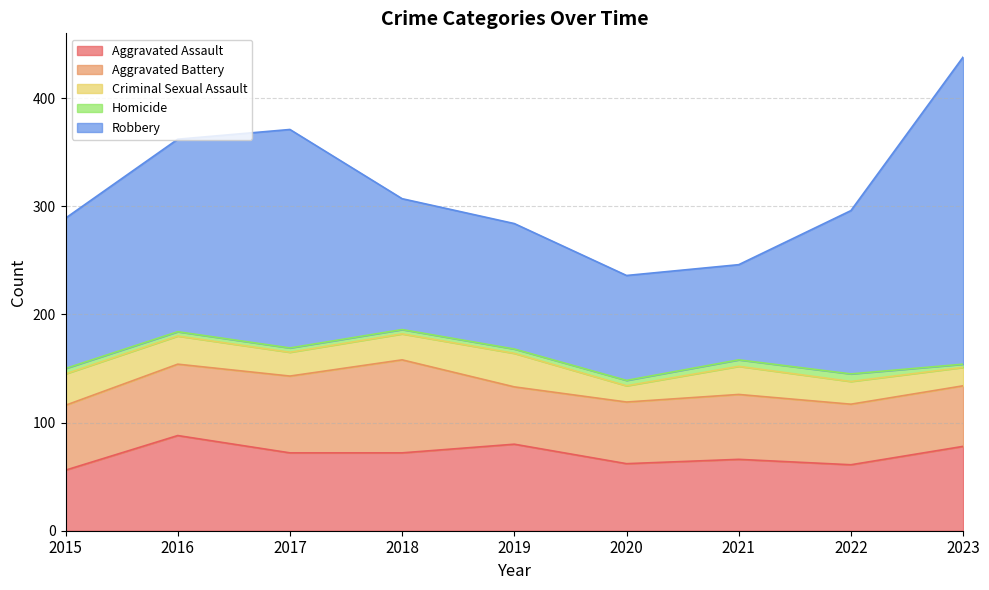

What value does the Criminal Sexual Assault series have at 2022?

21